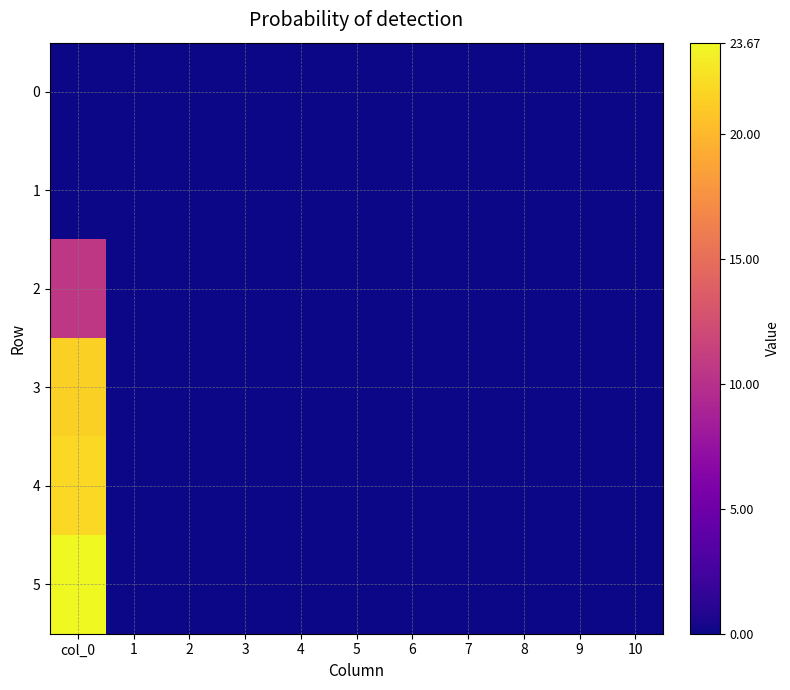

Which category has the highest value across all series?

col_0